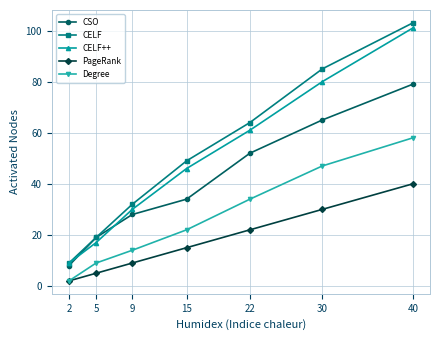

Reading left to right, transcribe all the data shown in this chart.

CSO: 8	19	28	34	52	65	79
CELF: 9	19	32	49	64	85	103
CELF++: 9	17	30	46	61	80	101
PageRank: 2	5	9	15	22	30	40
Degree: 2	9	14	22	34	47	58